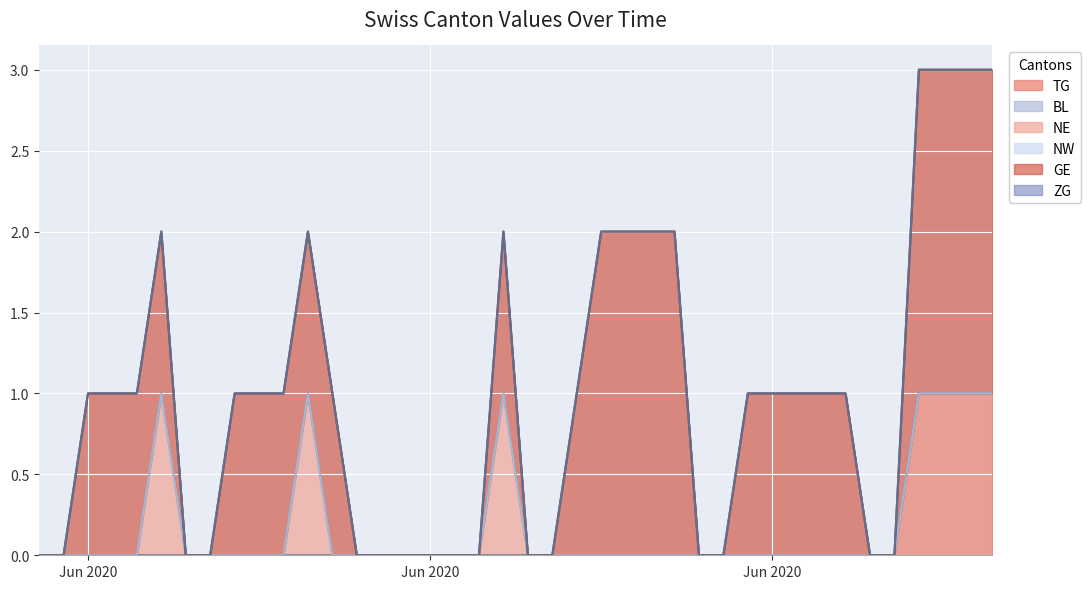

Between 2020-06-10 and 2020-06-30, which series saw the biggest shift?

TG